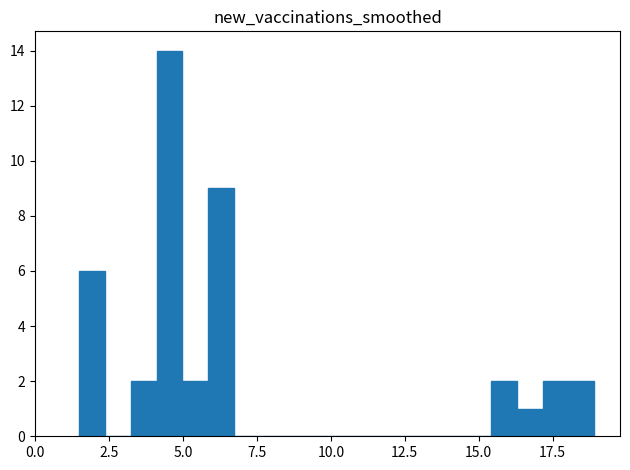

Read against the x-axis, roughly where is the centre of the tallest bar?

4.5